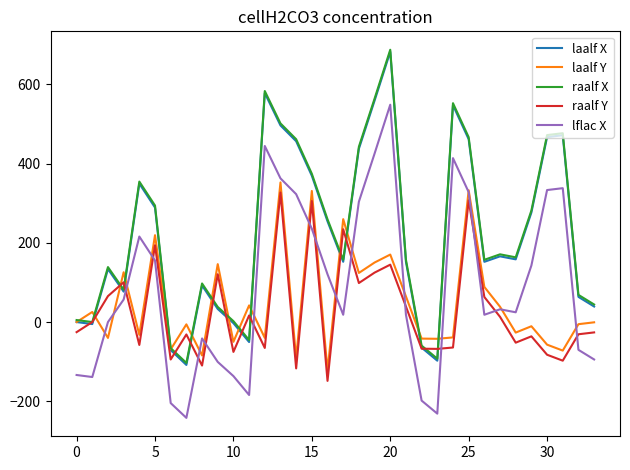

What is the highest value of the lflac X series?

548.6